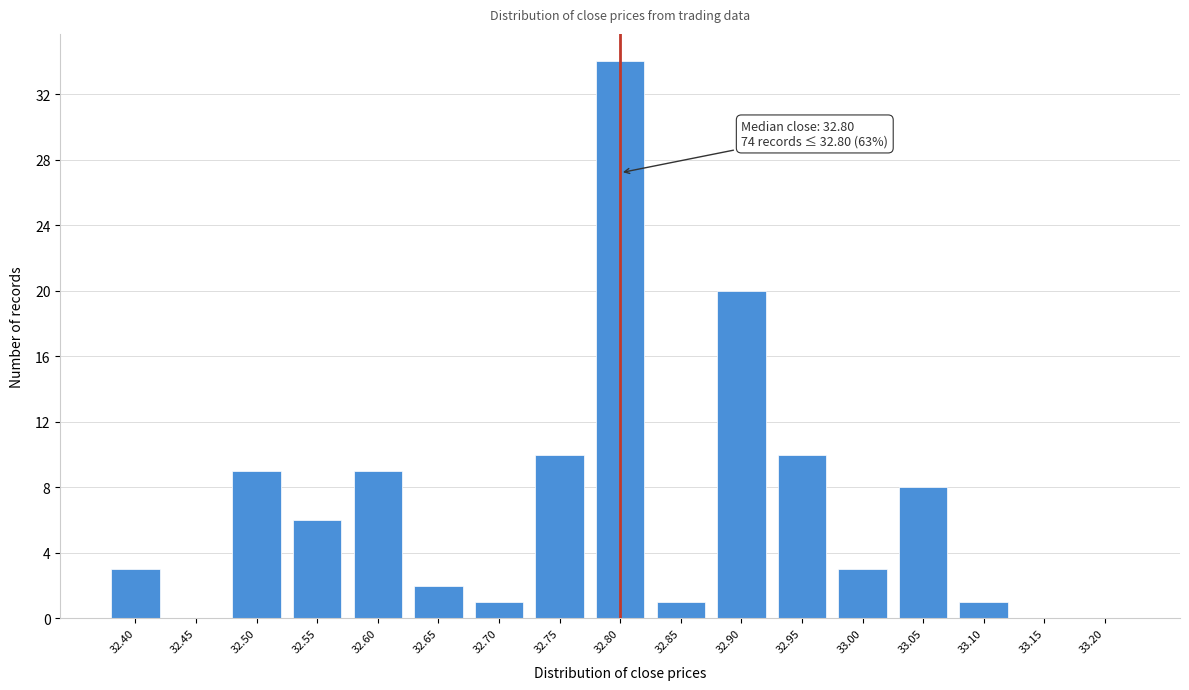

Reading left to right, transcribe all the data shown in this chart.

32.40=3	32.45=0	32.50=9	32.55=6	32.60=9	32.65=2	32.70=1	32.75=10	32.80=34	32.85=1	32.90=20	32.95=10	33.00=3	33.05=8	33.10=1	33.15=0	33.20=0